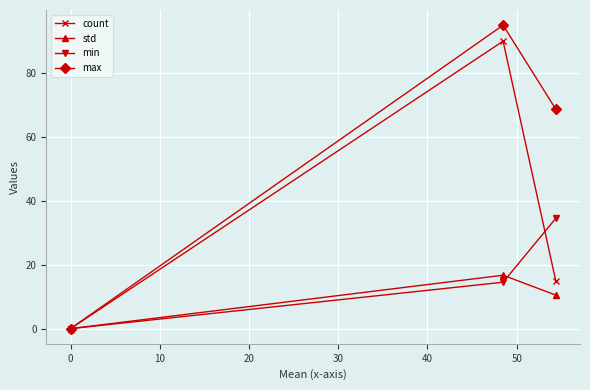

What is the difference between the maximum and minimum values in the max series?

95.0